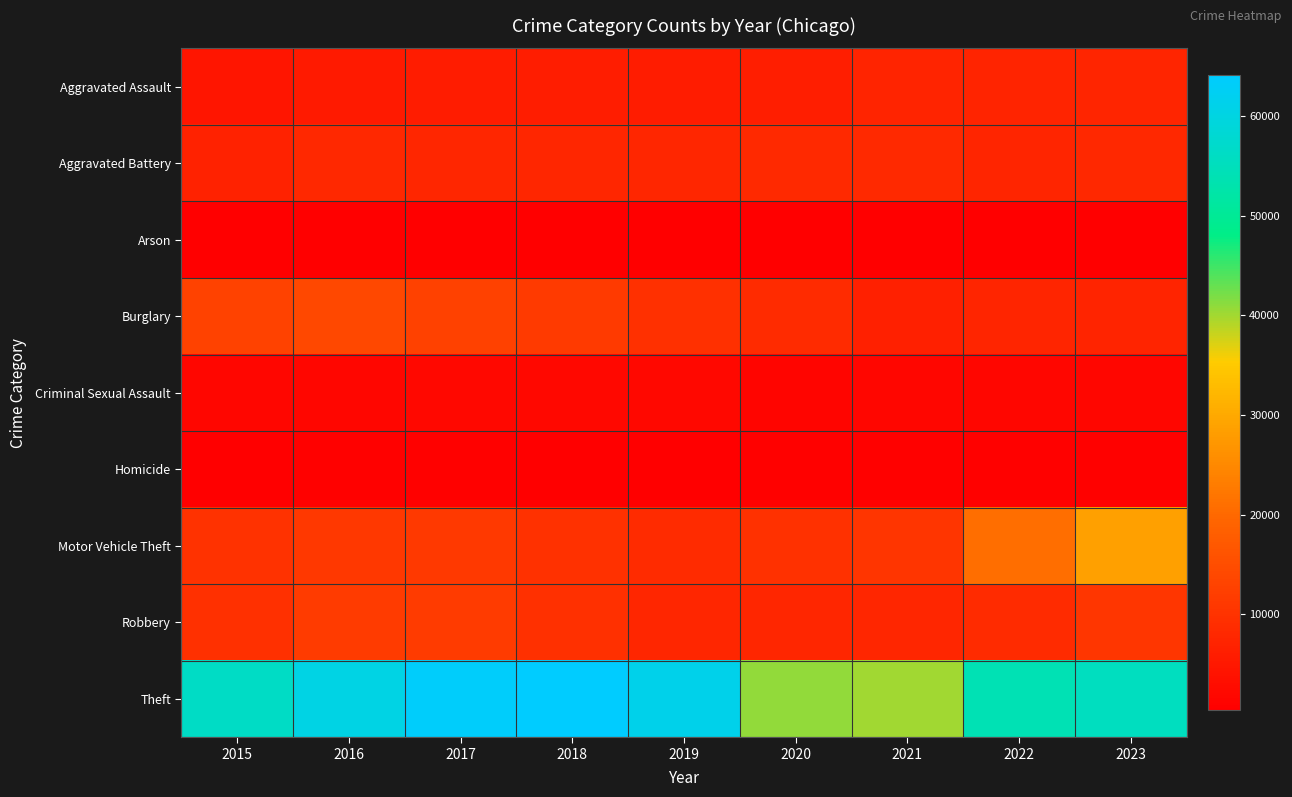

Reading left to right, what are all the values shown in this chart?

Aggravated Assault: 2015=4401	2016=5592	2017=5709	2018=5881	2019=5719	2020=6164	2021=7095	2022=7143	2023=7491
Aggravated Battery: 2015=6876	2016=7924	2017=7722	2018=7603	2019=7690	2020=8204	2021=8193	2022=7344	2023=7876
Arson: 2015=440	2016=509	2017=442	2018=365	2019=370	2020=582	2021=519	2022=416	2023=488
Burglary: 2015=12882	2016=13950	2017=12808	2018=11498	2019=9438	2020=8606	2021=6499	2022=7424	2023=7235
Criminal Sexual Assault: 2015=1660	2016=1821	2017=1933	2018=1984	2019=1878	2020=1451	2021=1687	2022=1750	2023=1714
Homicide: 2015=486	2016=767	2017=667	2018=580	2019=490	2020=770	2021=798	2022=709	2023=617
Motor Vehicle Theft: 2015=9871	2016=11024	2017=11094	2018=9786	2019=8803	2020=9741	2021=10352	2022=20829	2023=28495
Robbery: 2015=9349	2016=11656	2017=11640	2018=9439	2019=7795	2020=7723	2021=7731	2022=8760	2023=10757
Theft: 2015=56308	2016=60454	2017=63347	2018=64092	2019=61329	2020=40736	2021=39981	2022=54002	2023=55599